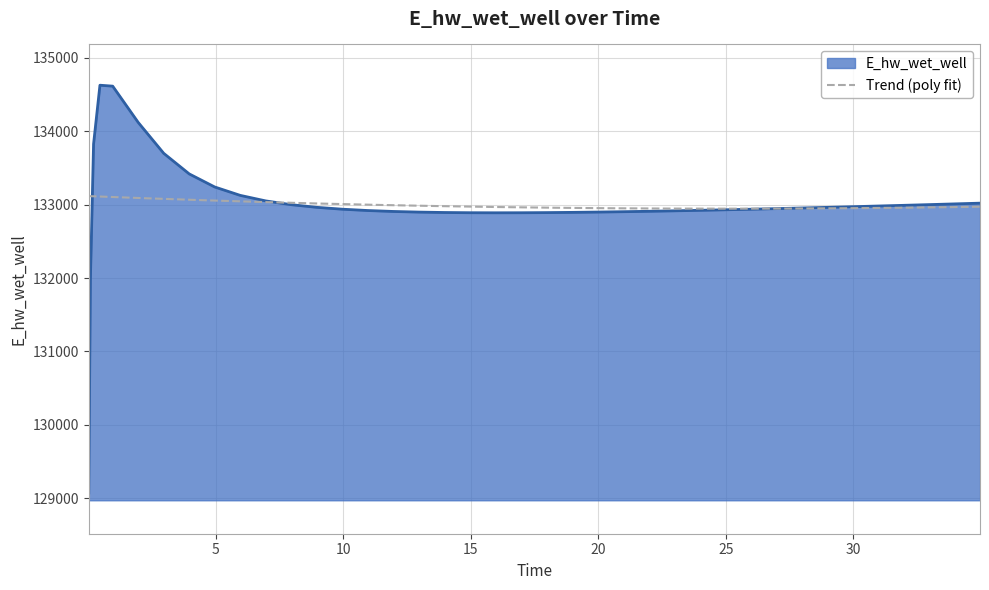

What is the greatest value displayed?

134628.0